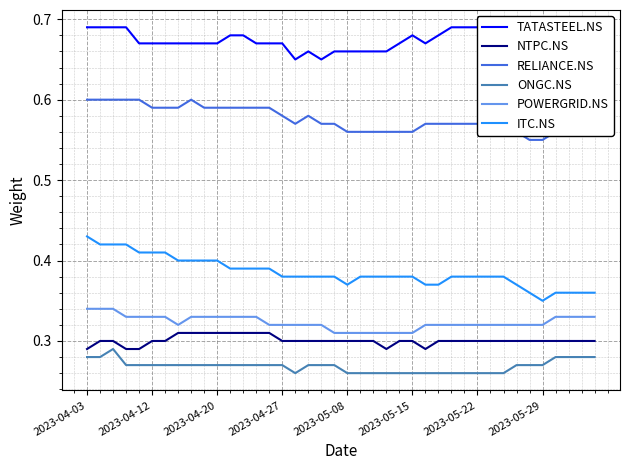

What is the value of the ITC.NS point at the 26th from the left?

0.4